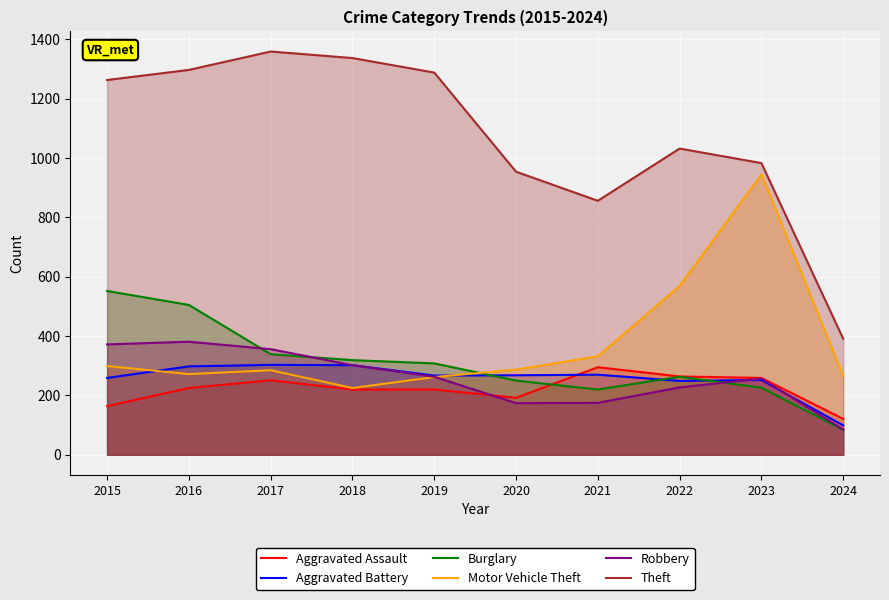

What is the sum of the Robbery values at 2016 and 2023?

638